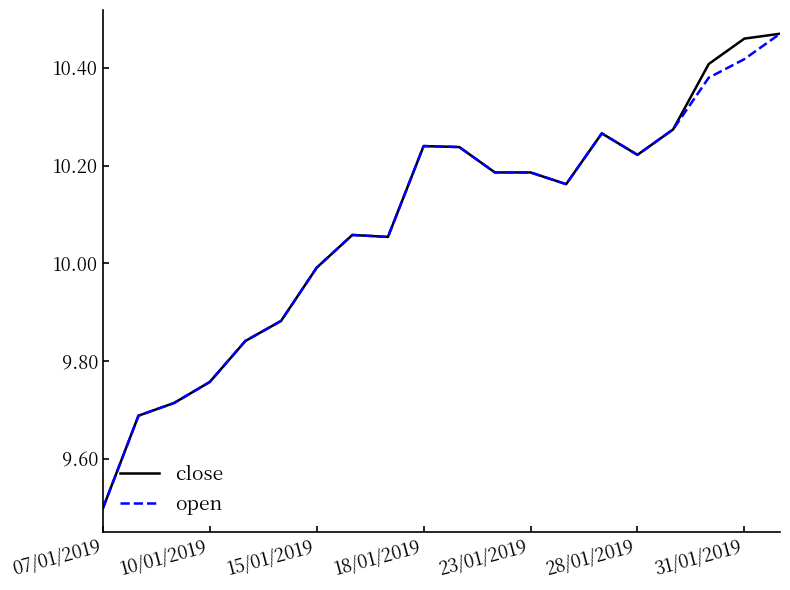

What is the minimum value for close?

9.5